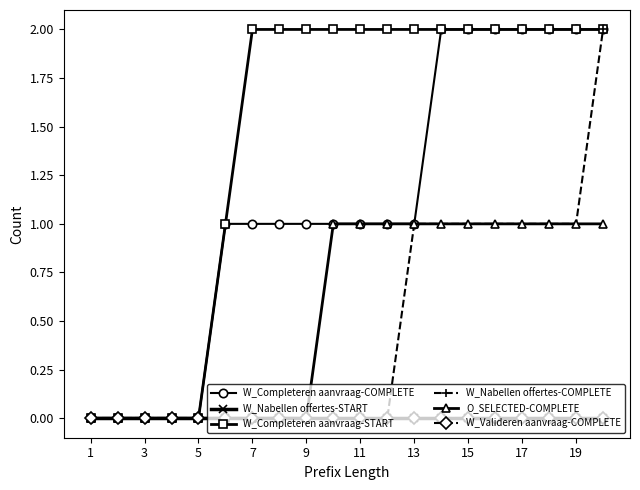

True or false: W_Completeren aanvraag-START has more than 2 interior local peaks.

False